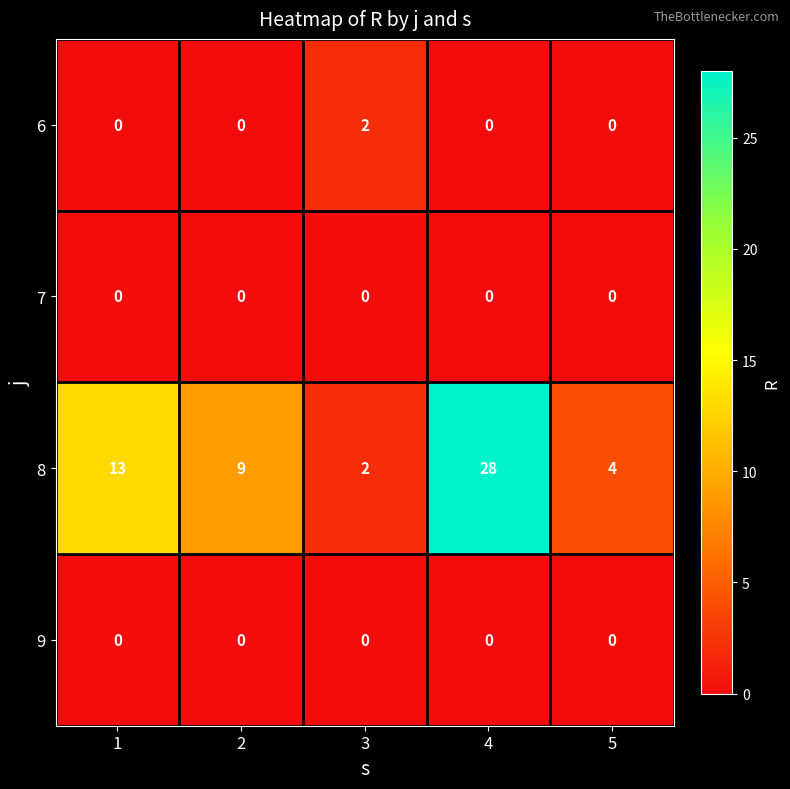

What is the spread (max minus min) of values at 2?

9